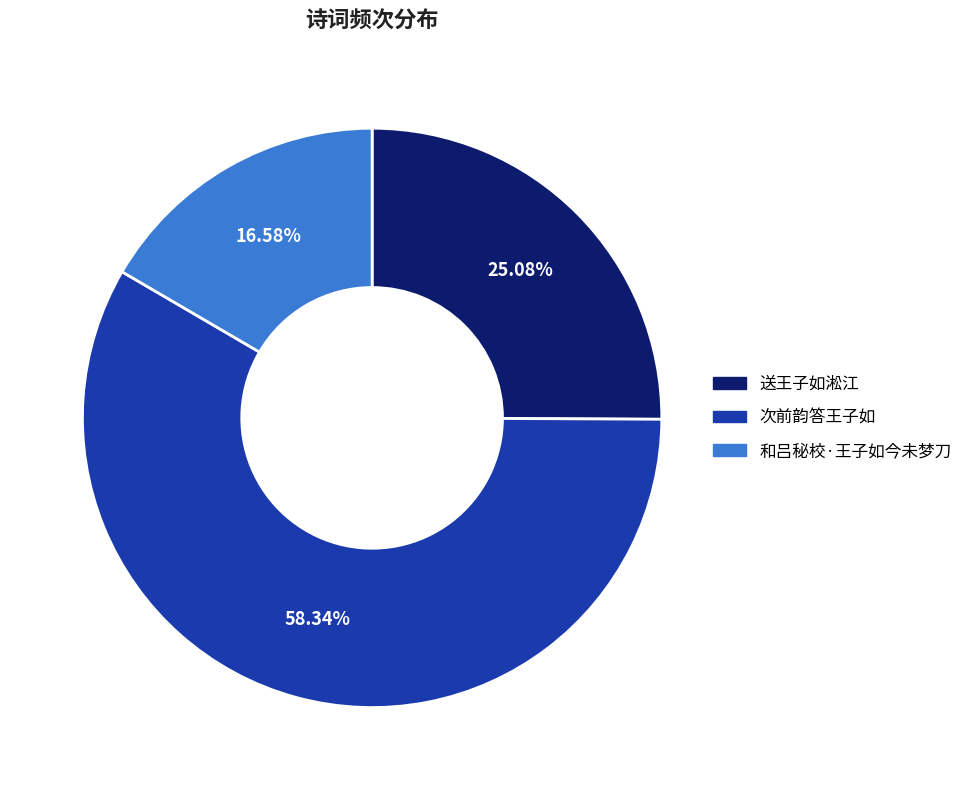

How many slices are in this pie chart?

3